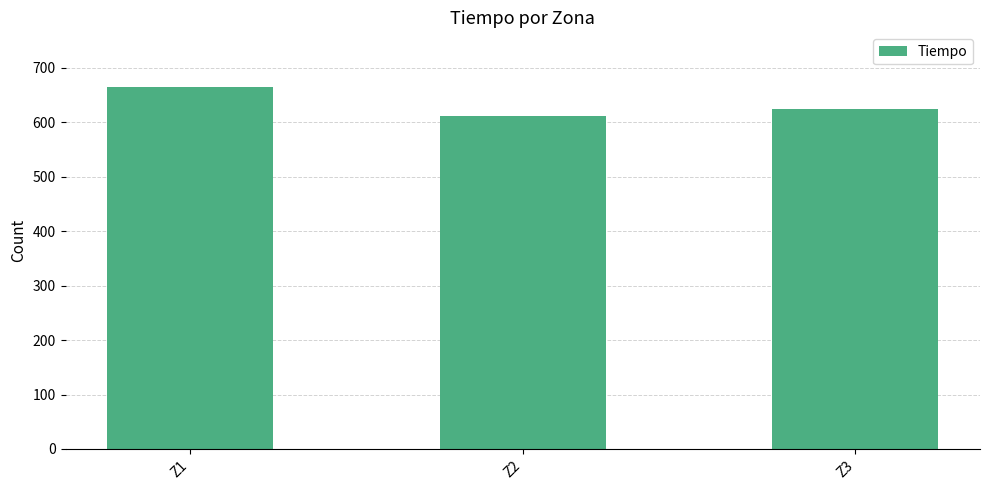

The value at Z1 is 665.1. True or false?

True